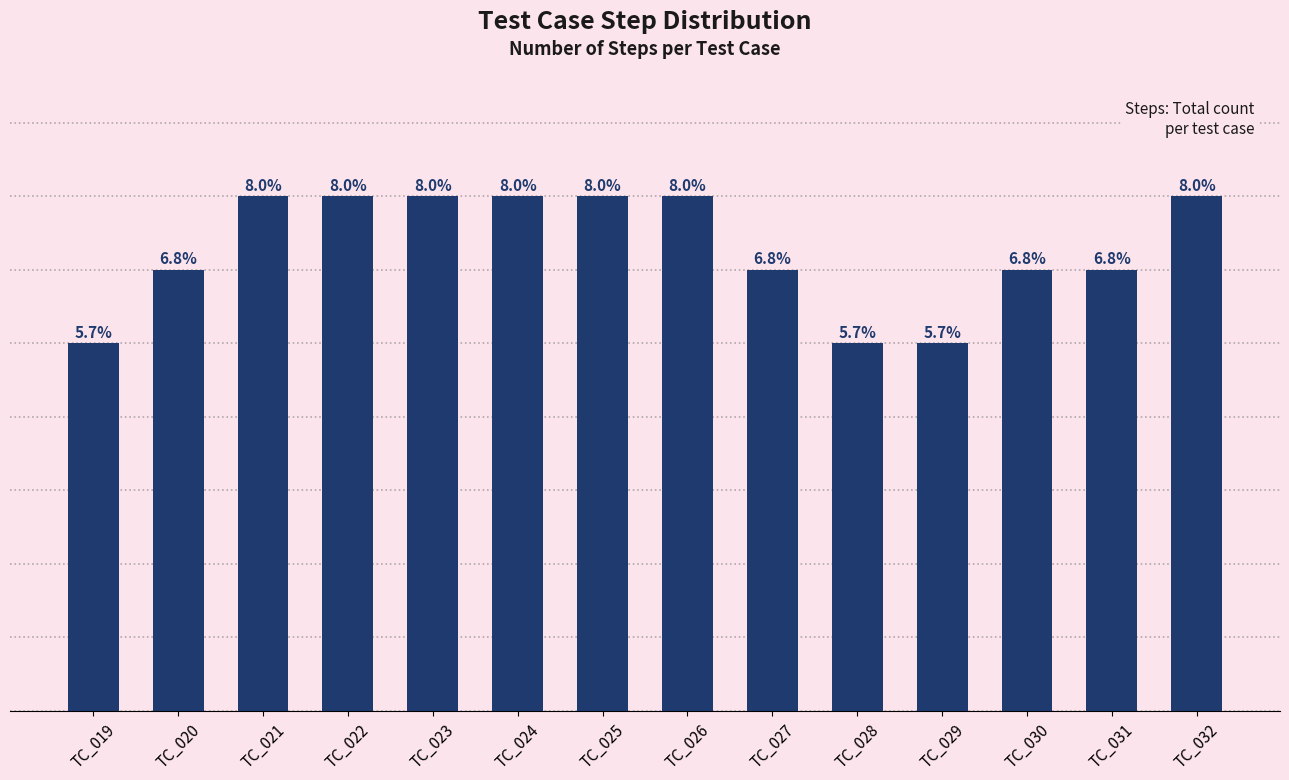

Between TC_030 and TC_027, which is larger?

TC_030